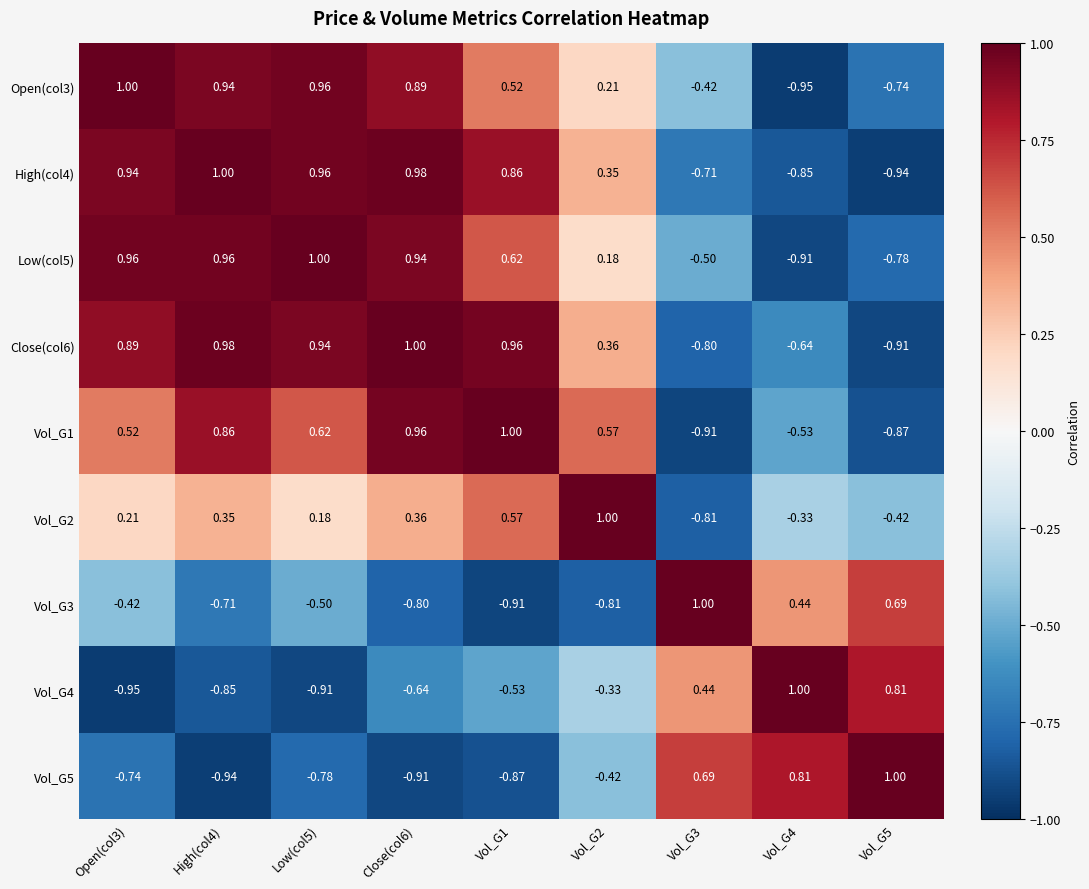

Is the value of Vol_G2 at Low(col5) greater than the value of Low(col5) at Vol_G5?

Yes